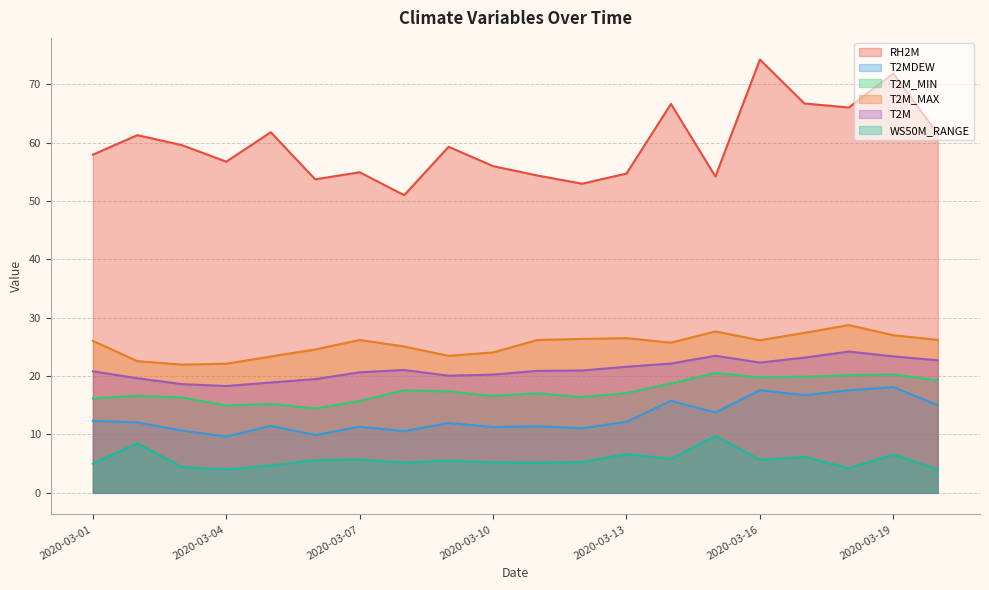

At which category does T2M reach its first local peak?

2020-03-08